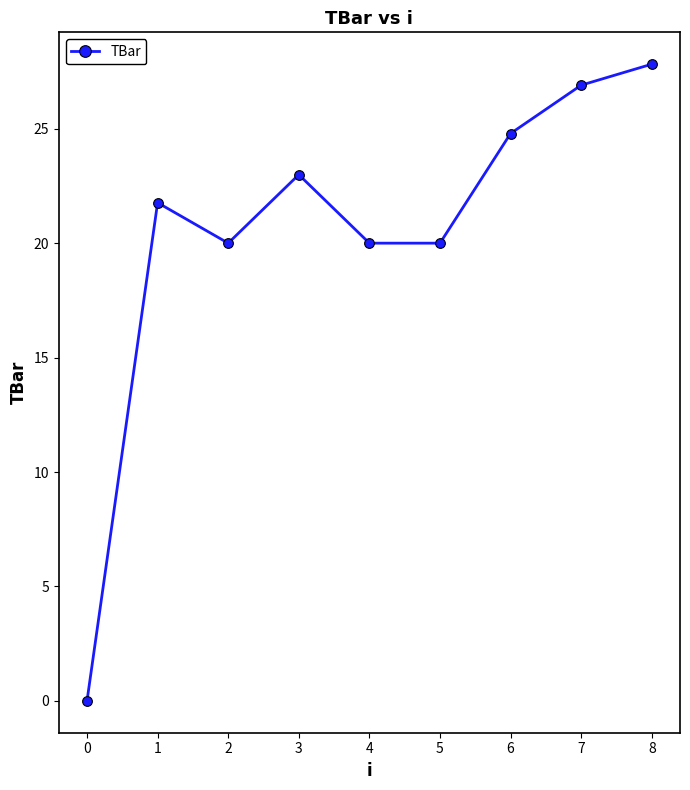

Reading left to right, transcribe all the data shown in this chart.

0.0	21.8	20.0	23.0	20.0	20.0	24.8	26.9	27.8